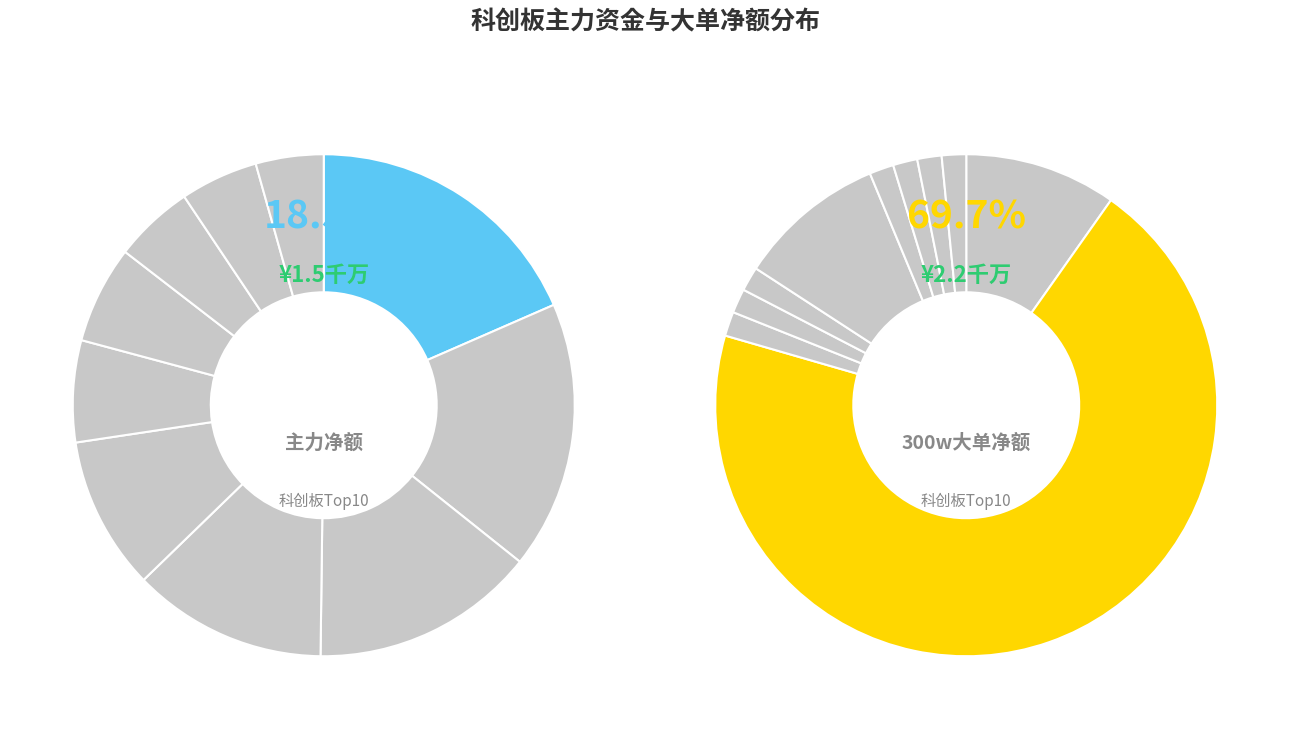

How many slices are in this pie chart?

10